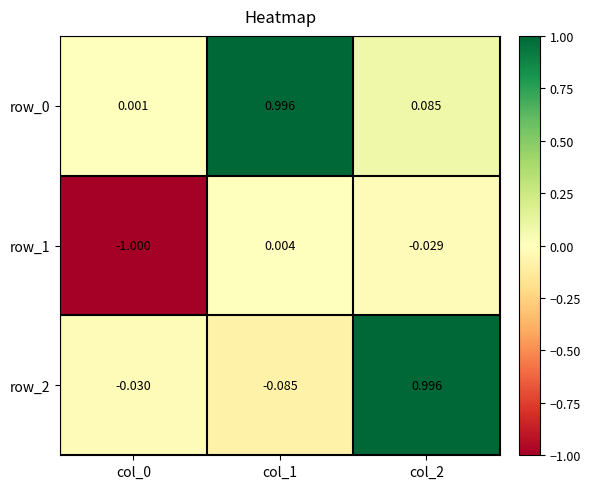

Is the value of row_0 at col_2 greater than the value of row_1 at col_2?

Yes